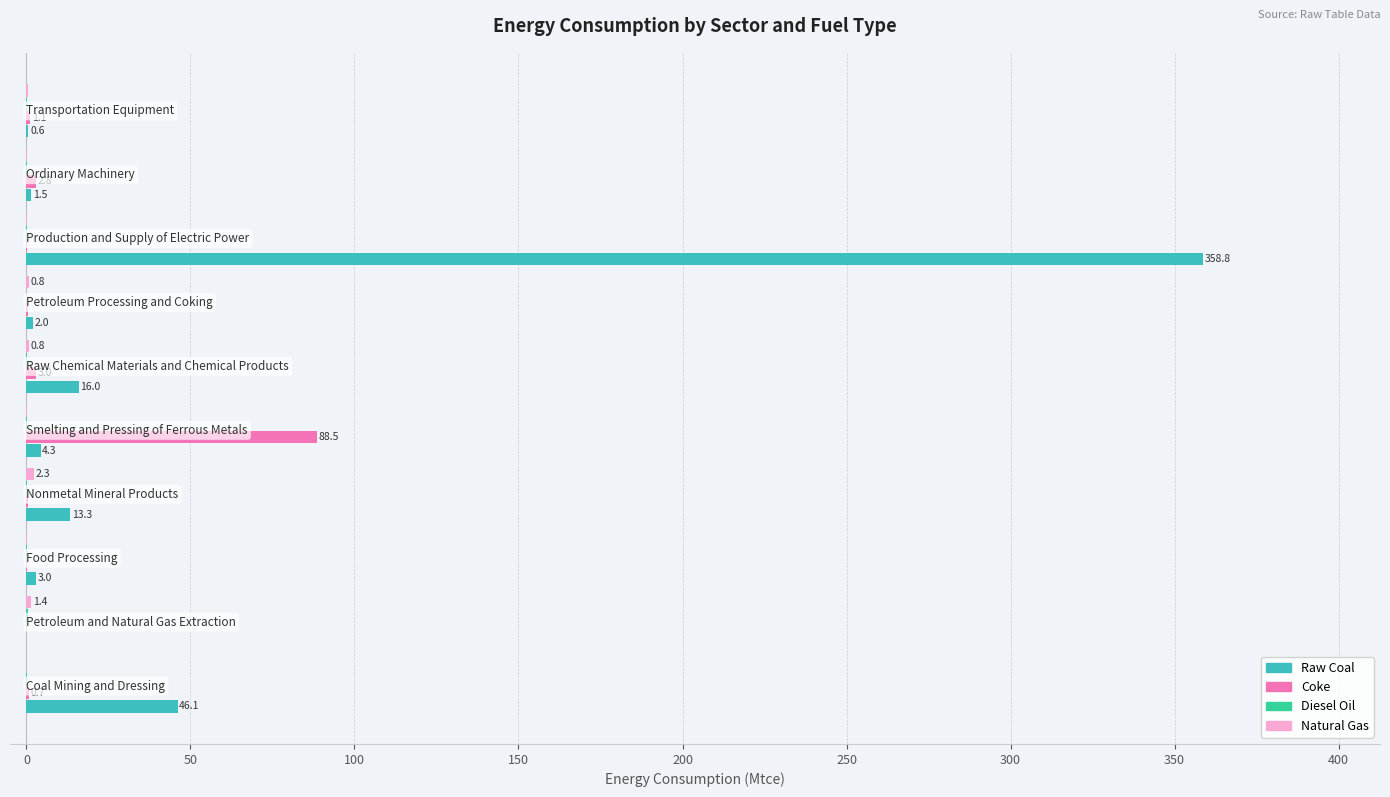

Which series has the largest total across all categories?

Raw Coal